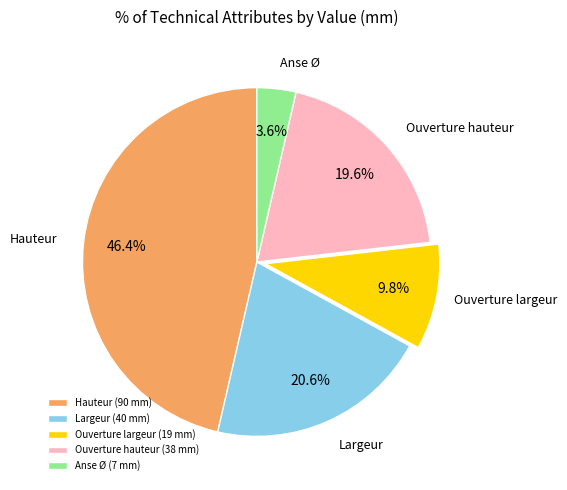

What portion of the pie excludes Ouverture hauteur?

80.4%